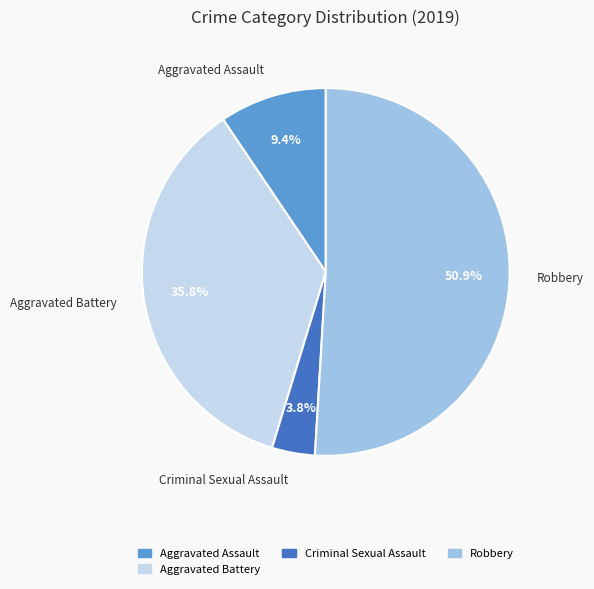

Combined, do Criminal Sexual Assault and Robbery account for over 50%?

Yes